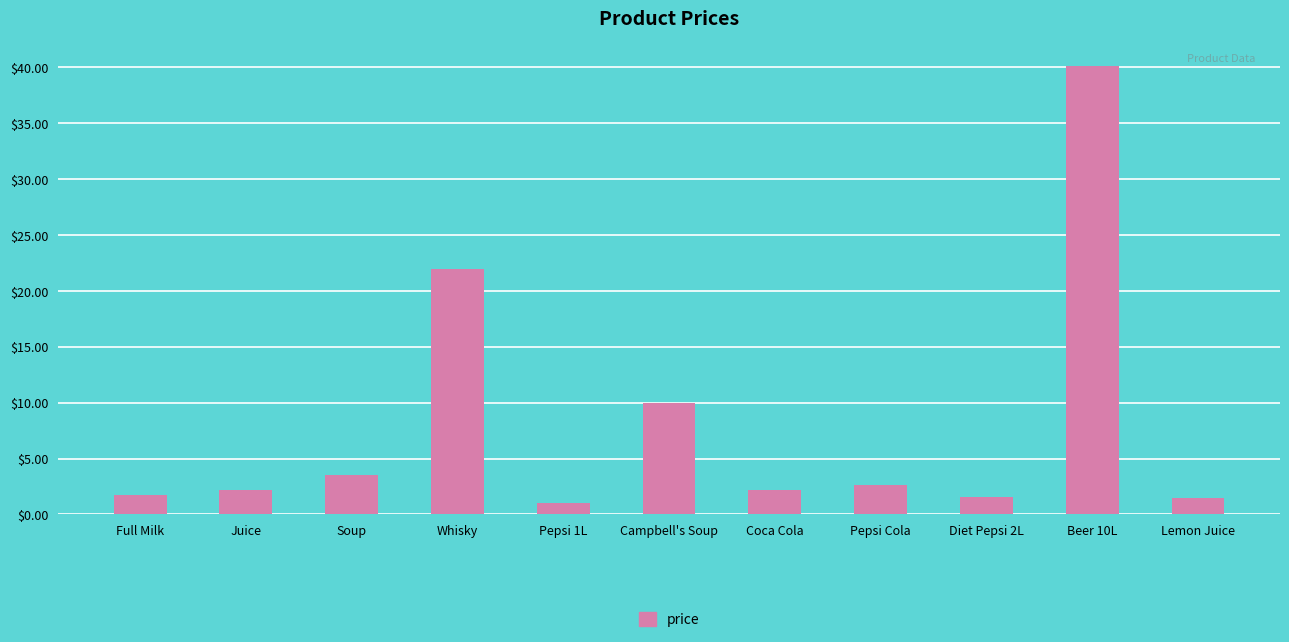

What is the difference between the second highest and second lowest values?

20.5